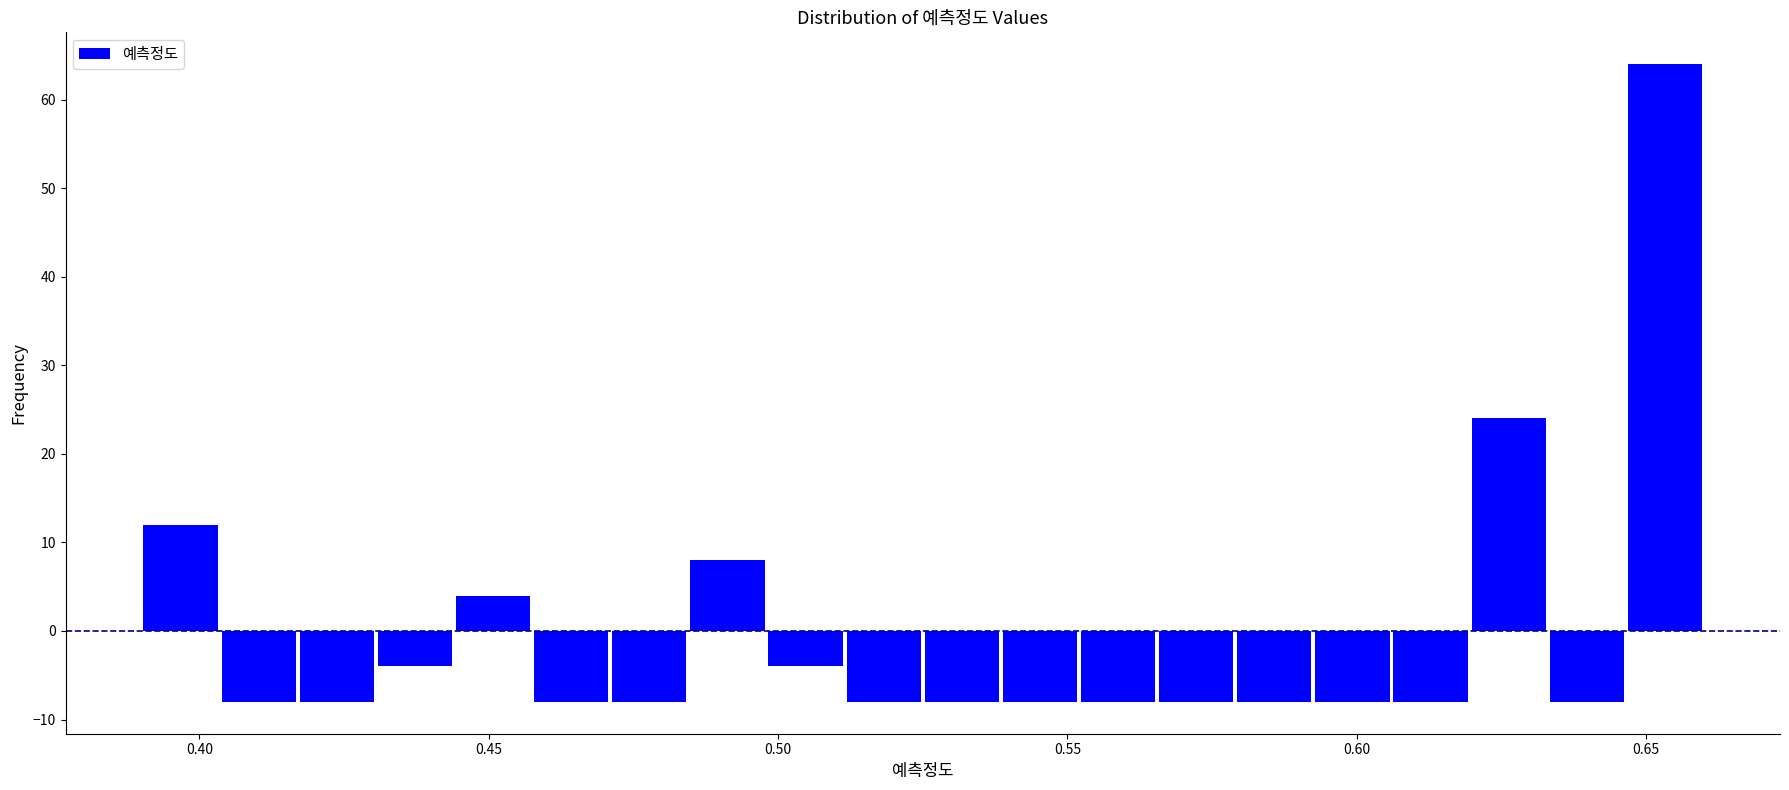

Around what value on the x-axis is the tallest bar? Give the approximate position of its centre, as read against the axis.

0.655